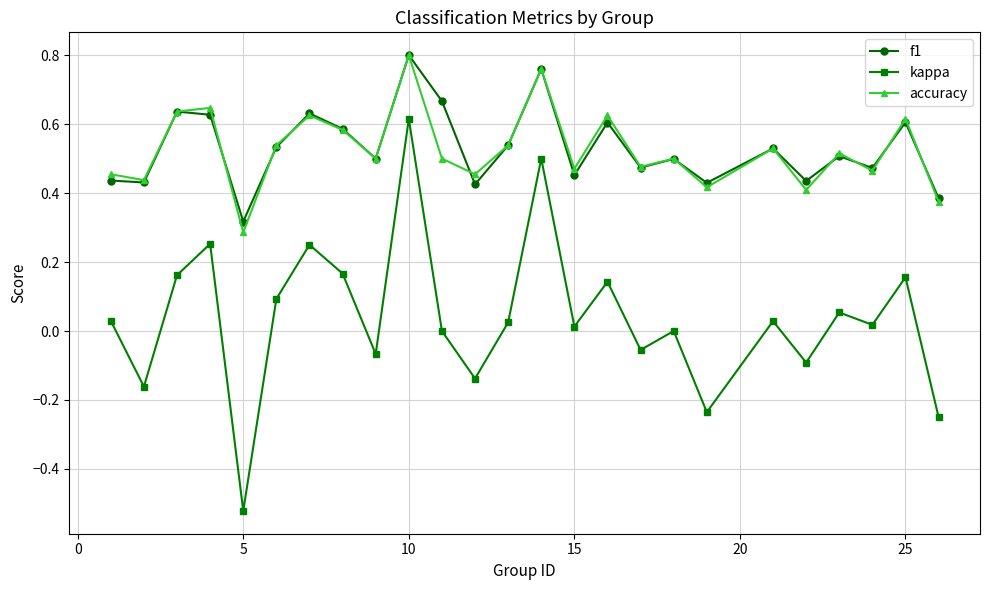

Which series has the largest range (max minus min)?

kappa